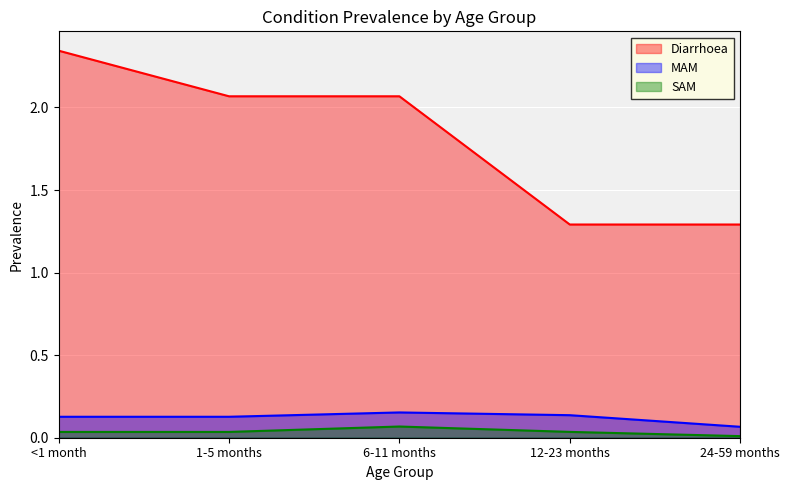

At which category is the sum across all series the highest?

<1 month